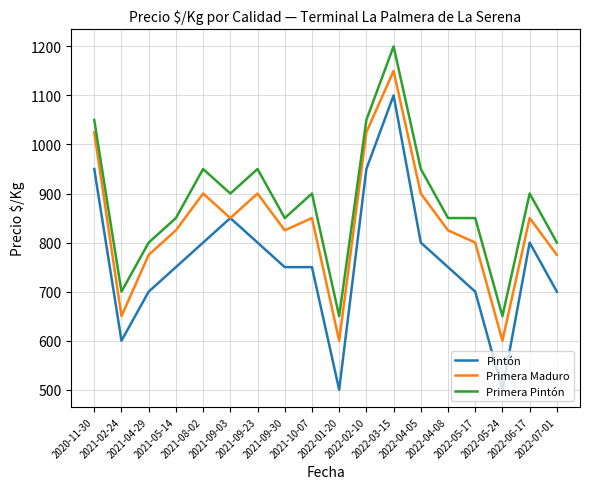

True or false: Pintón has a value of 800 at 2021-08-02.

True